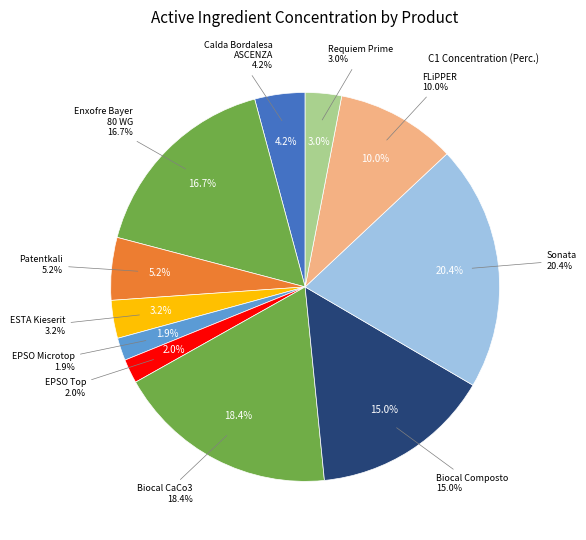

True or false: ESTA Kieserit accounts for 8% of the total.

False